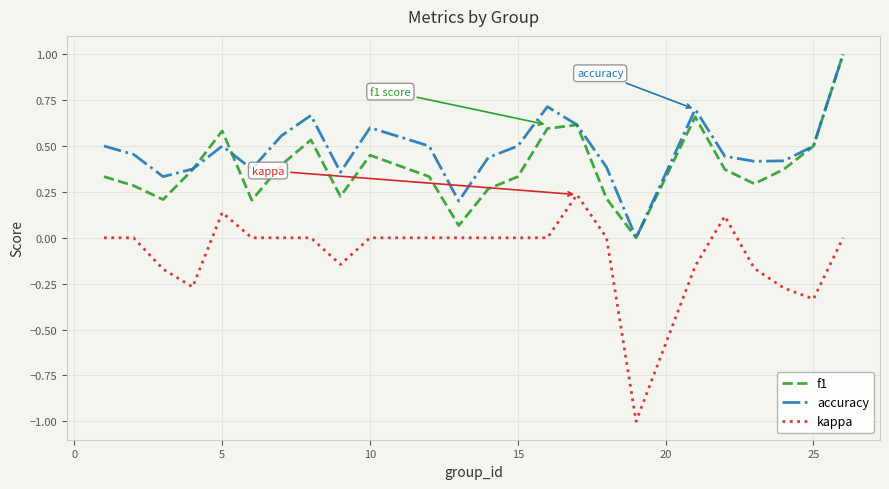

Which series has the widest spread of values?

kappa